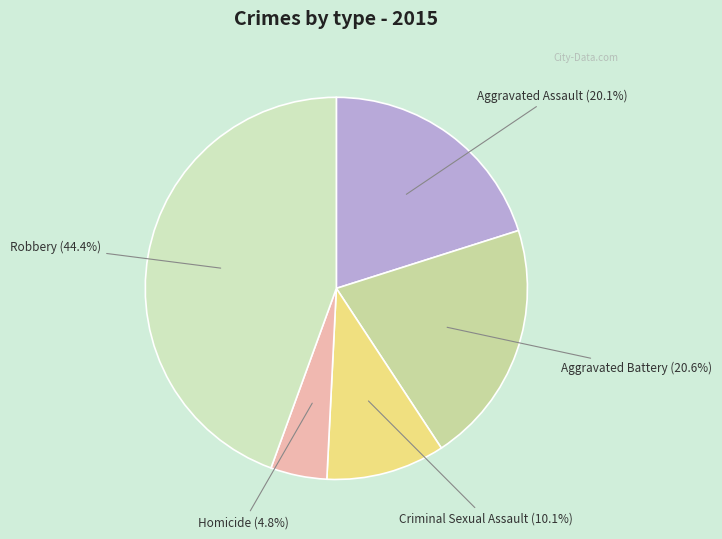

Which category has the biggest portion of the pie?

Robbery